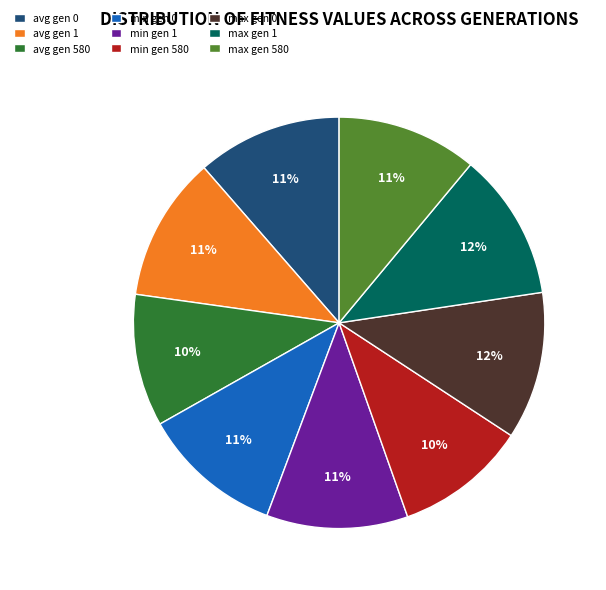

To the nearest percent, what is the average slice percentage?

11%